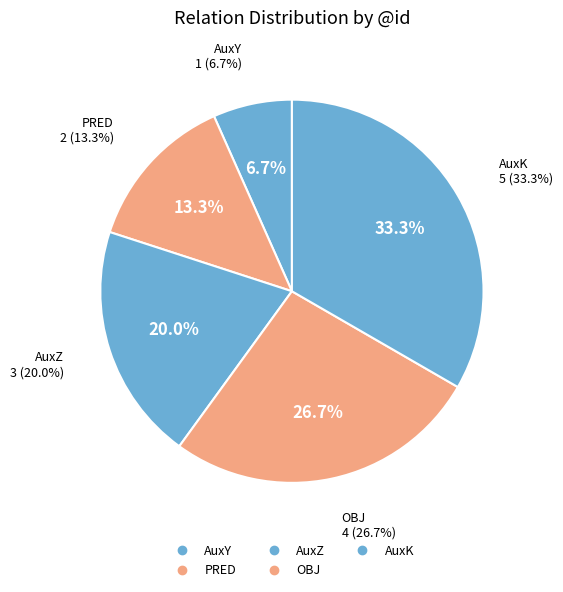

Combined, do AuxY and AuxK account for over 50%?

No